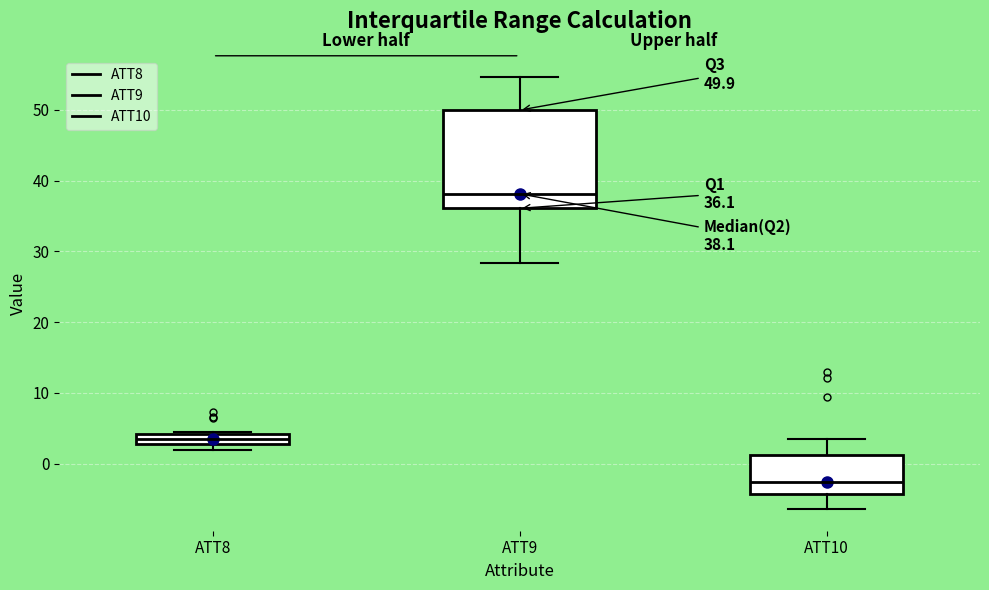

Which box has the highest median line?

ATT9